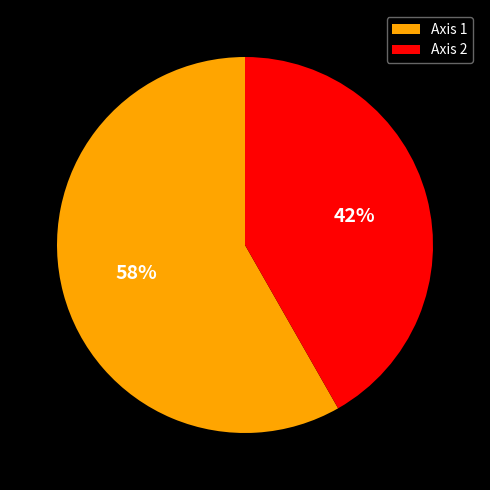

Which category has the biggest portion of the pie?

Axis 1